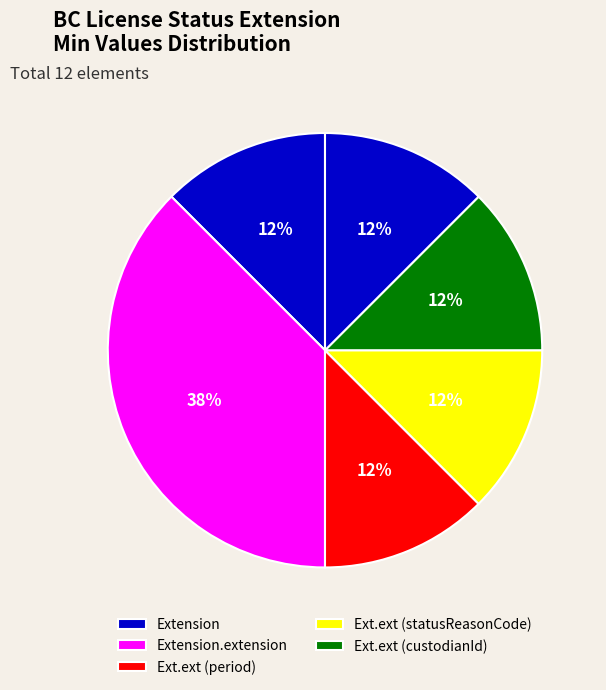

How many slices are in this pie chart?

6